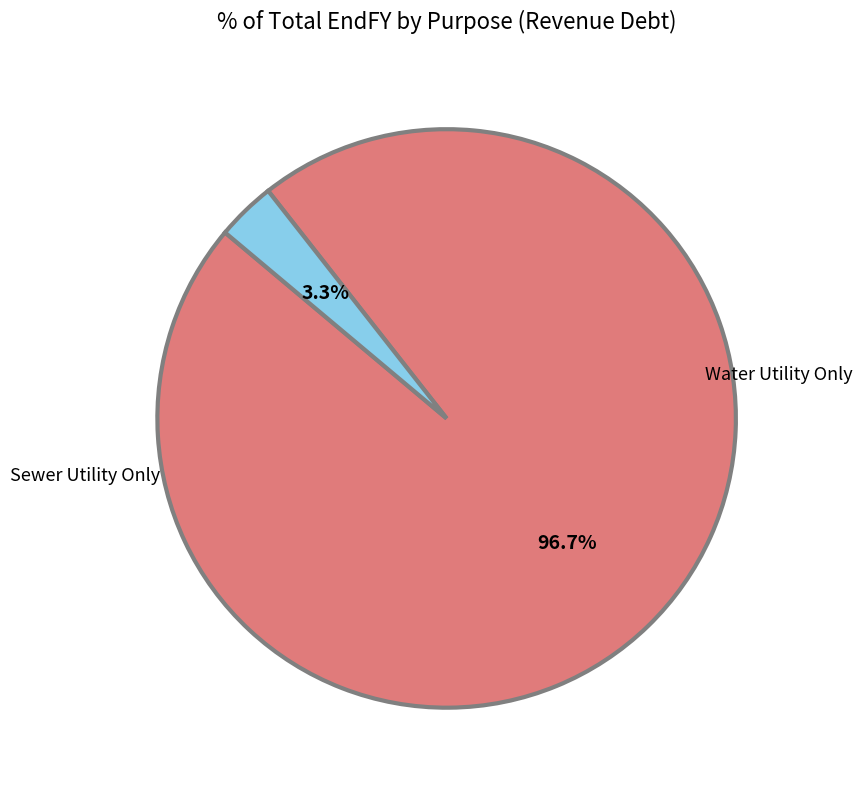

How many segments does this pie chart have?

2